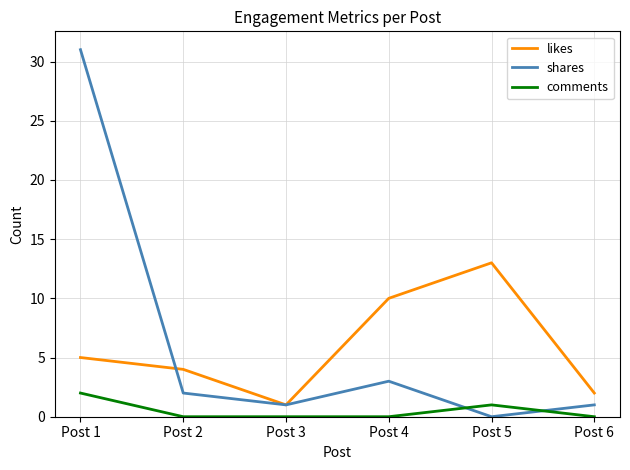

At which label is shares closest to 15?

Post 4